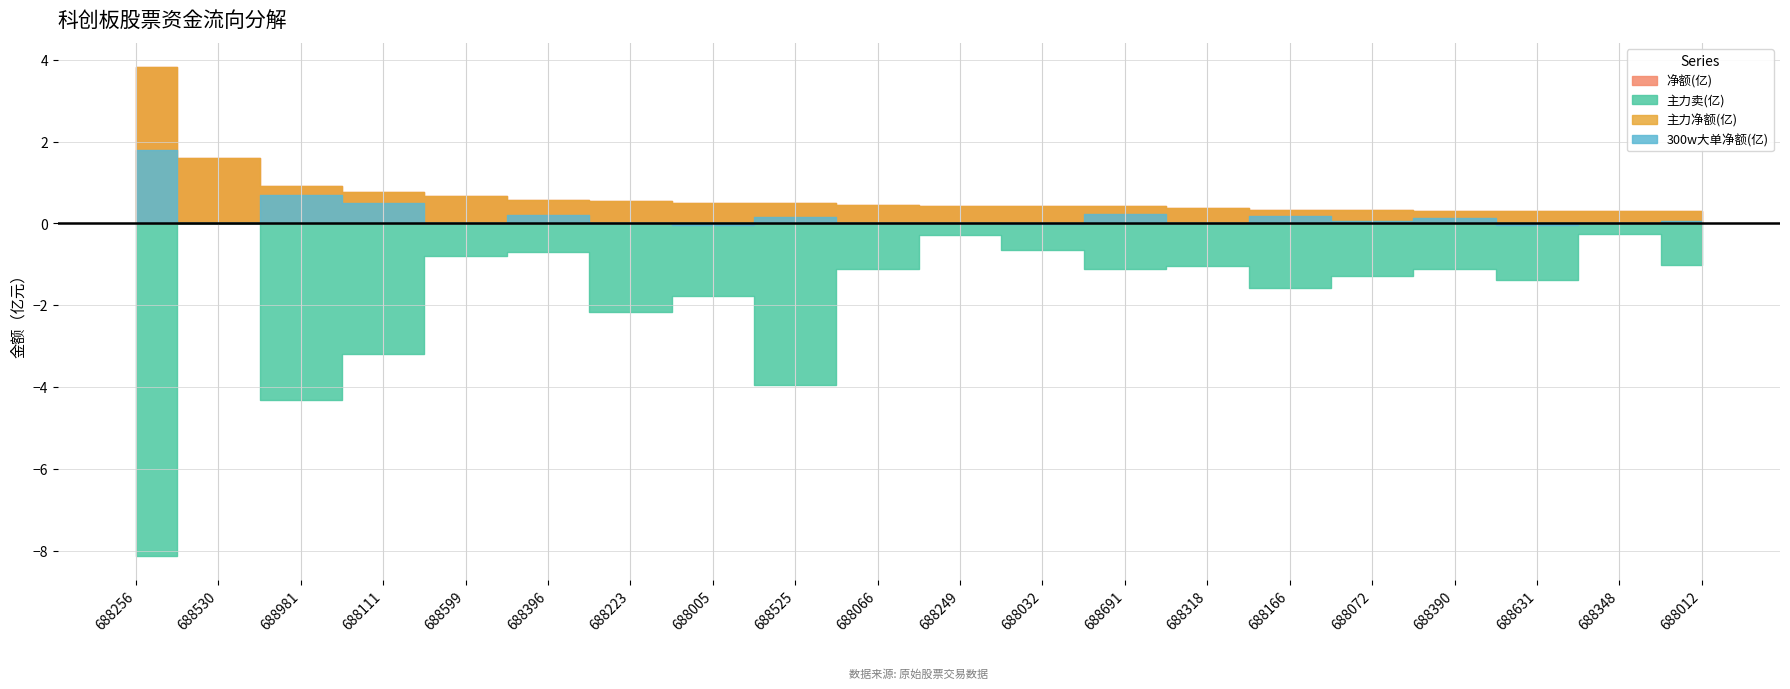

Rank the series by their maximum value, from lowest to highest.

主力卖, 300w大单净额, 净额, 主力净额